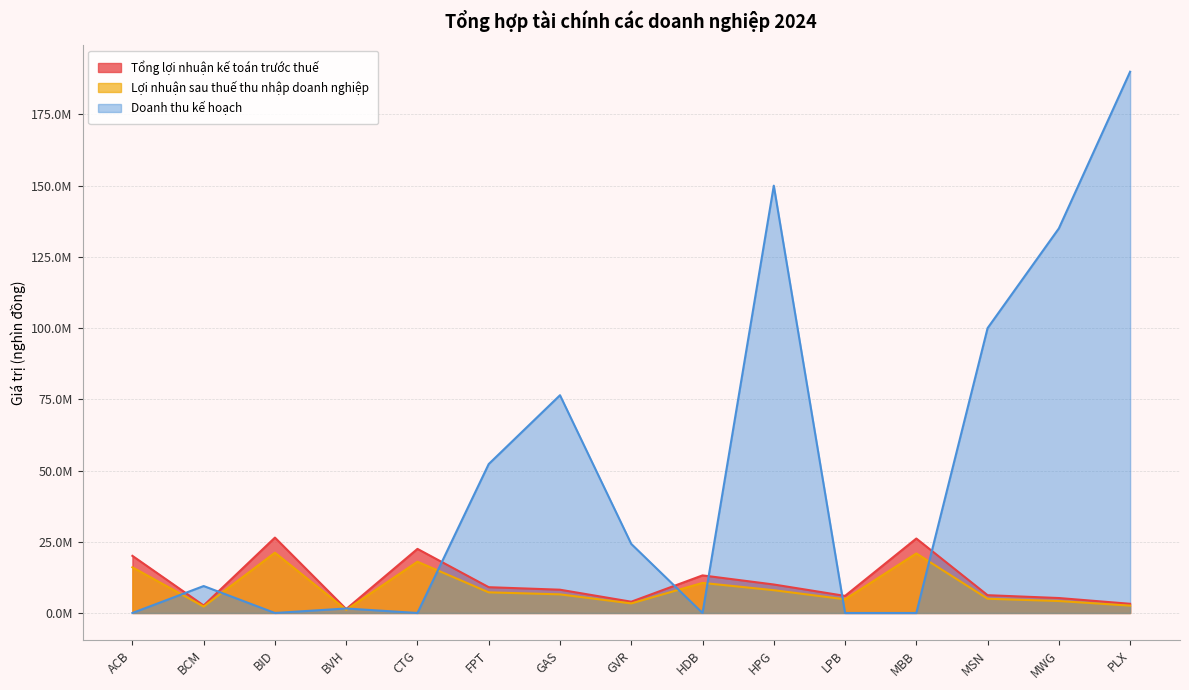

Between which two adjacent categories do Doanh thu kế hoạch and Tổng lợi nhuận kế toán trước thuế first intersect?

ACB and BCM